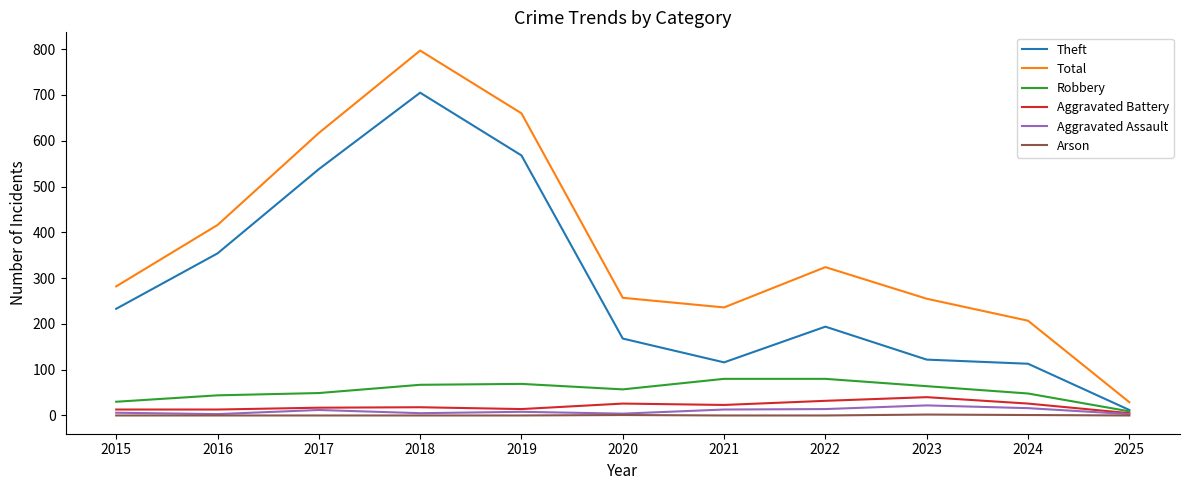

Where is Total nearest to the value 413?

2016